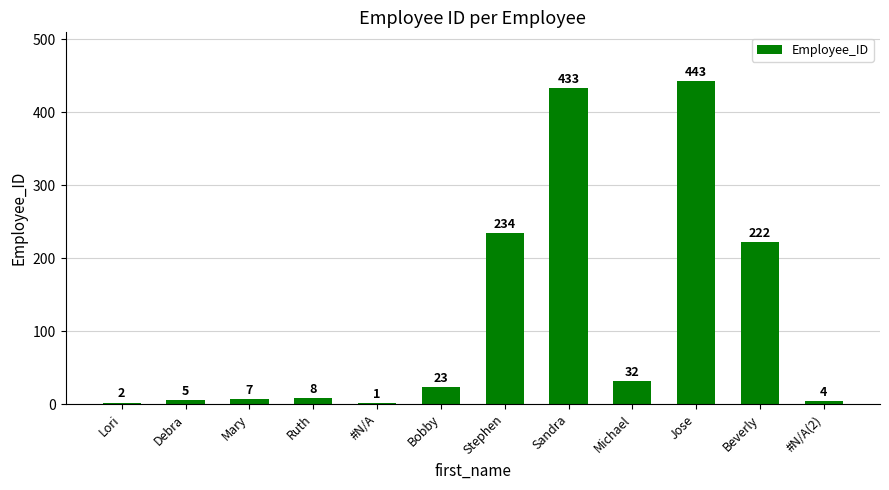

What is the approximate value at Stephen, to the nearest 5?

235